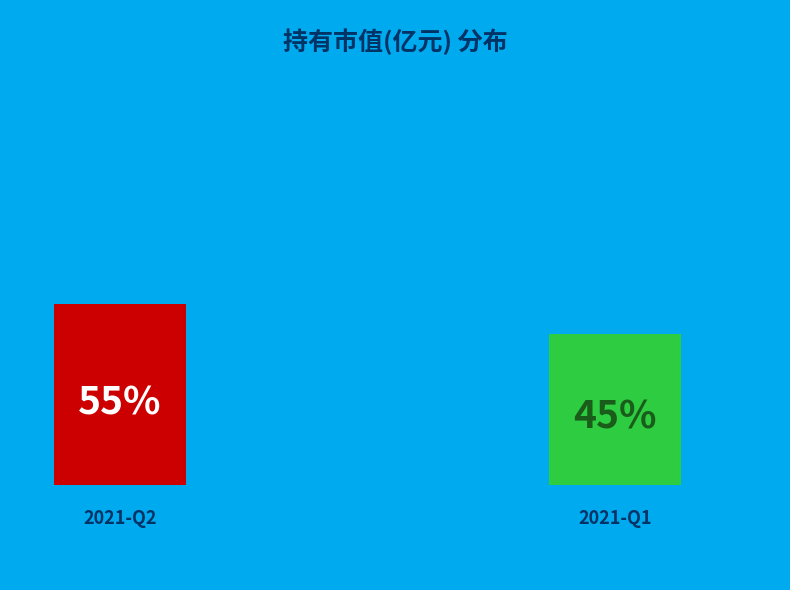

Is there any slice that represents more than half of the pie?

Yes